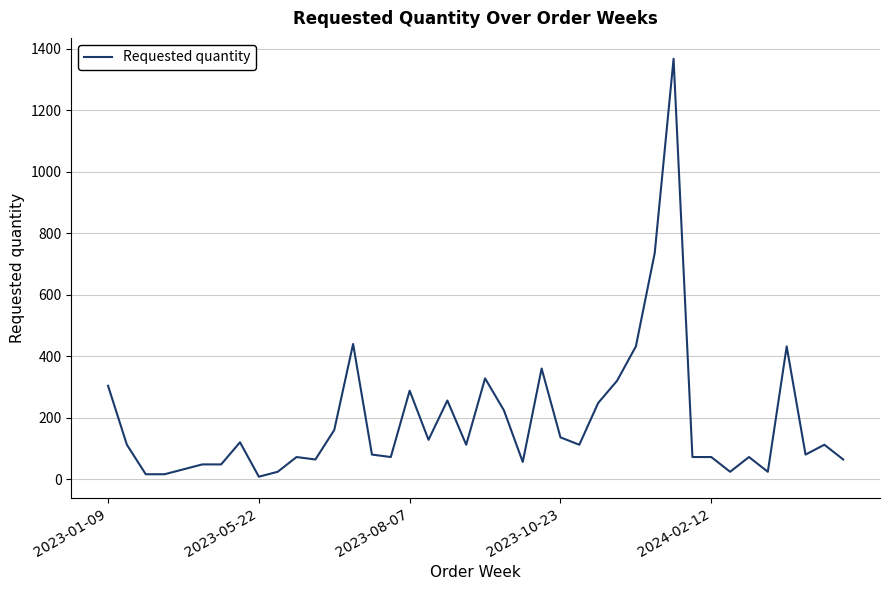

What is the greatest value displayed?

1368